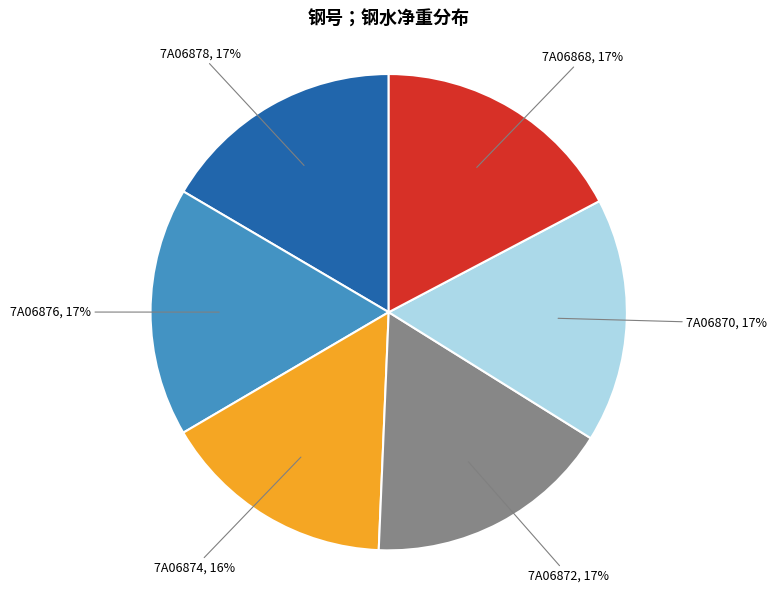

The 7A06876, 17% slice represents 17% of the pie. True or false?

True